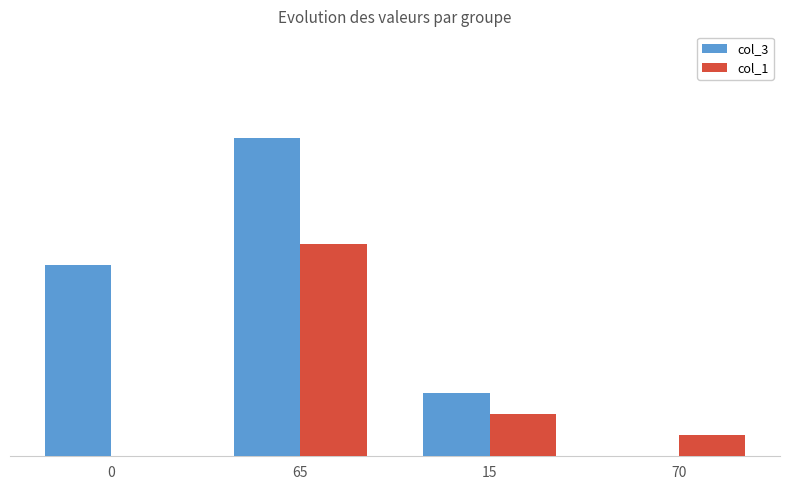

Reading left to right, list all the values displayed in this chart.

col_3: 0=45	65=75	15=15	70=0
col_1: 0=0	65=50	15=10	70=5